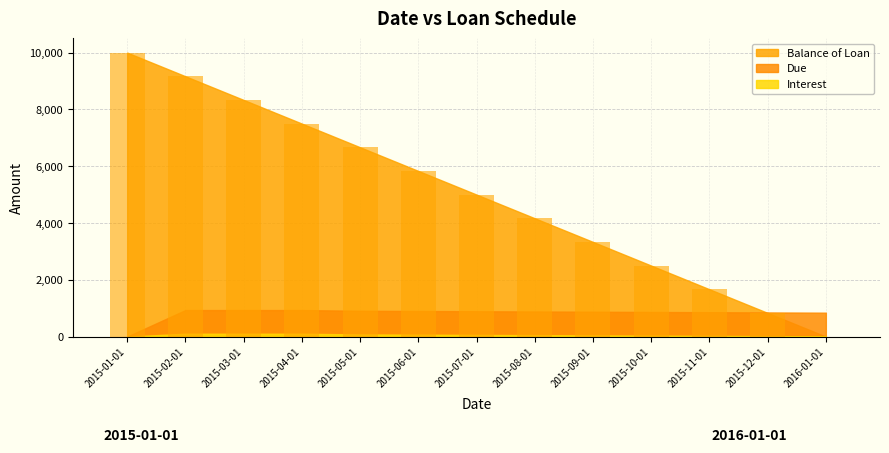

Which has a higher value, 2015-06-01 or 2015-08-01?

2015-06-01